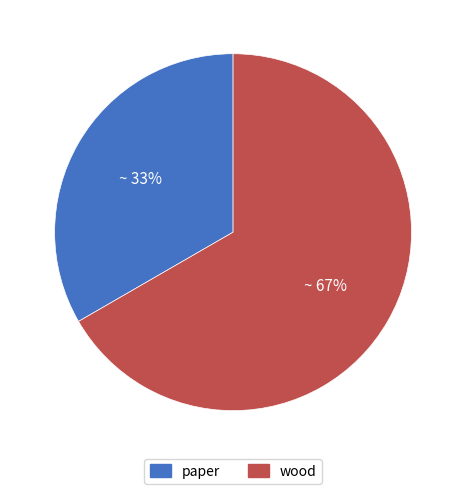

True or false: paper accounts for 33% of the total.

True